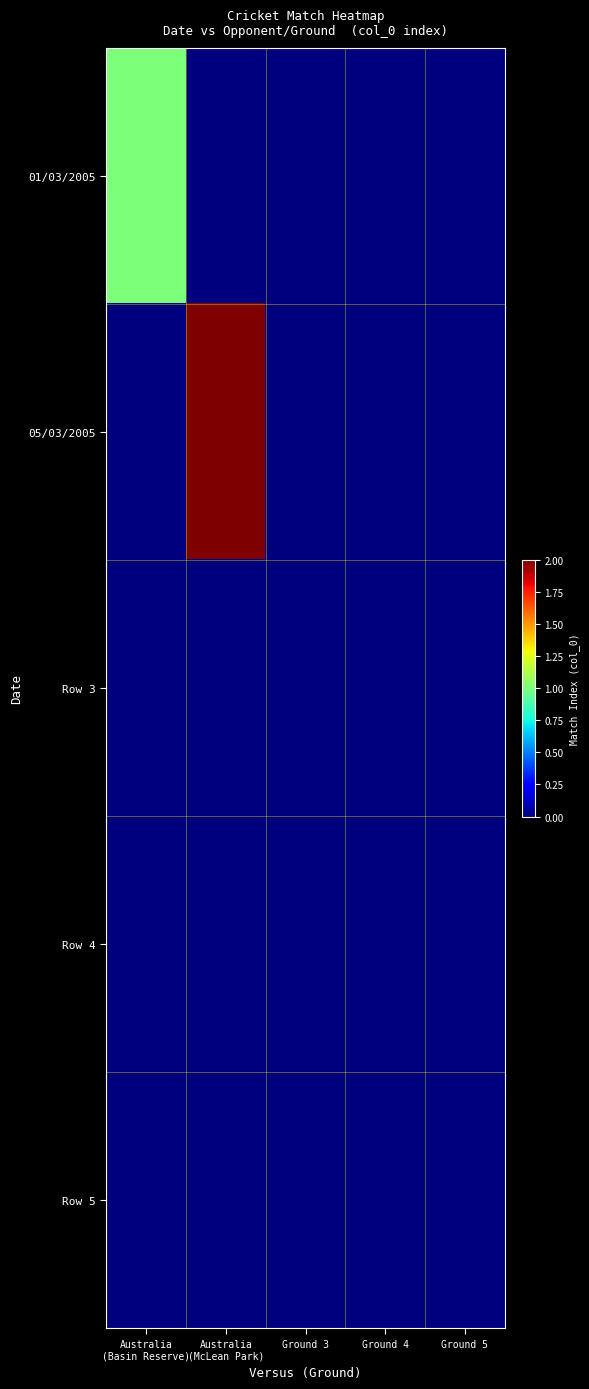

At Australia (Basin Reserve), list the series in order from smallest to largest.

05/03/2005, Row 3, Row 4, Row 5, 01/03/2005